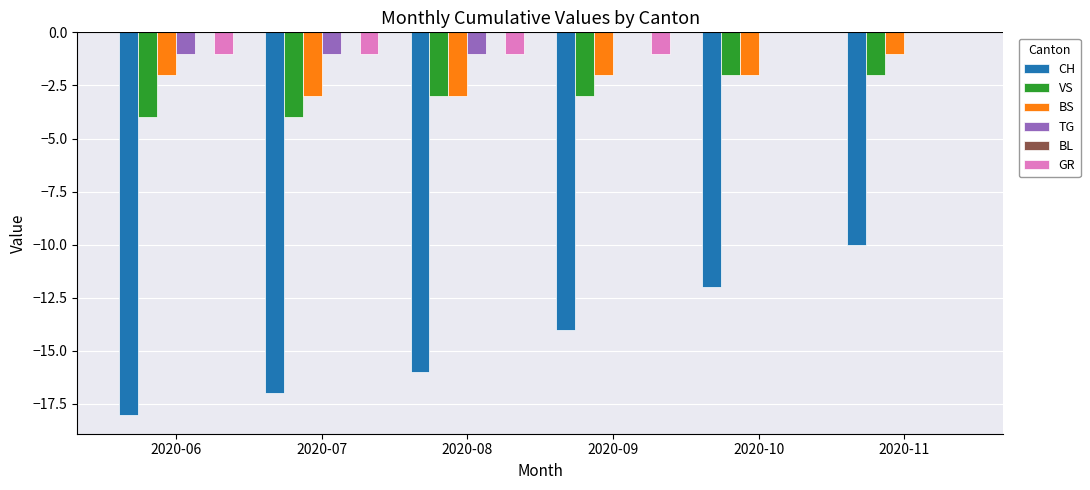

Is the value of TG at 2020-09 greater than the value of CH at 2020-09?

Yes